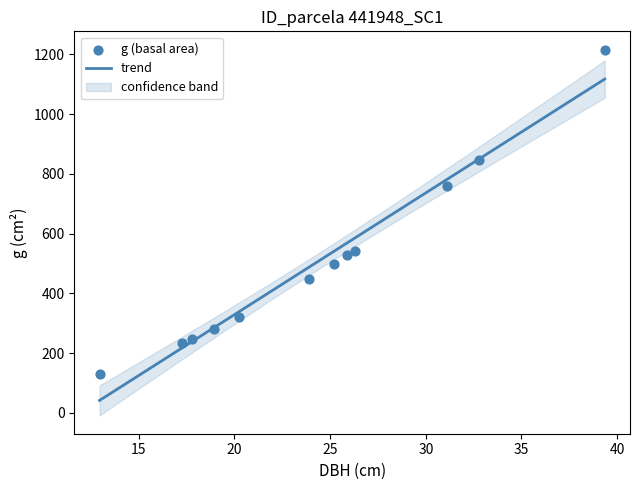

What is the minimum value for trend?

41.6